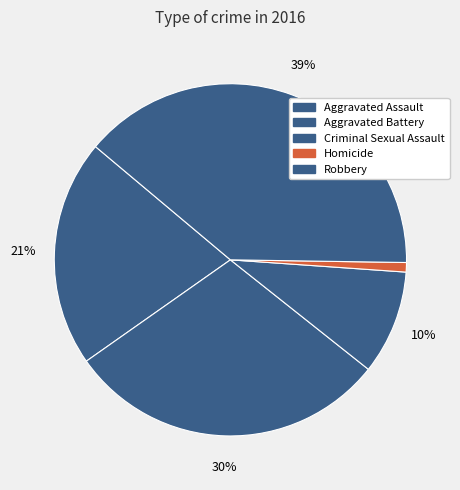

To the nearest percent, what portion does Robbery represent?

39%